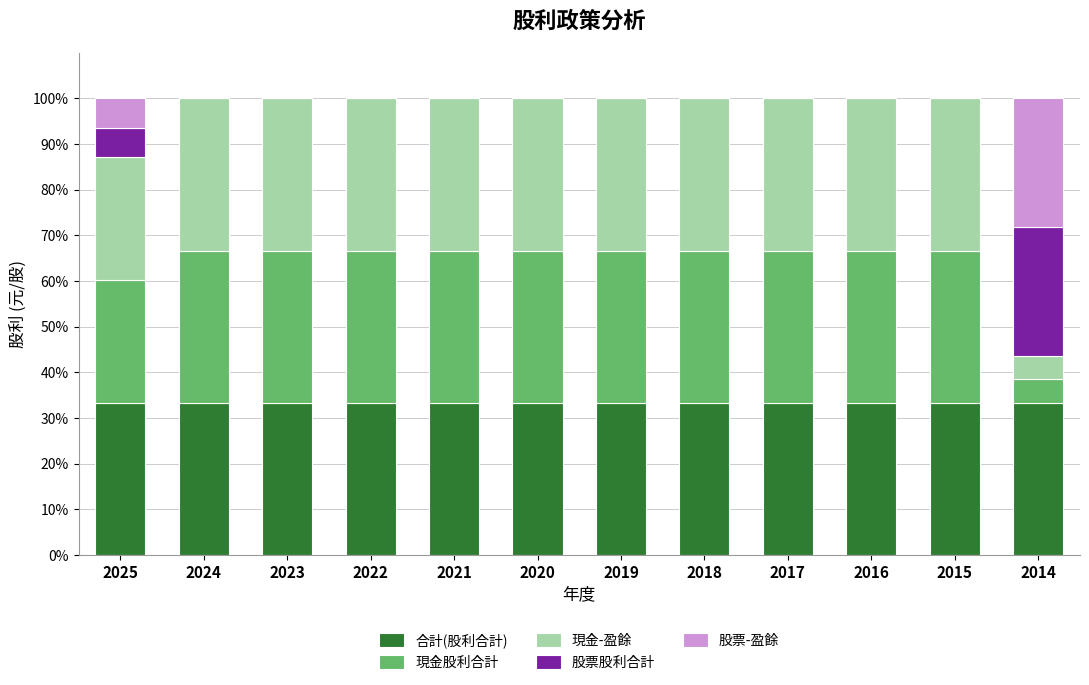

What is the total value across all series at 2018?

100.0